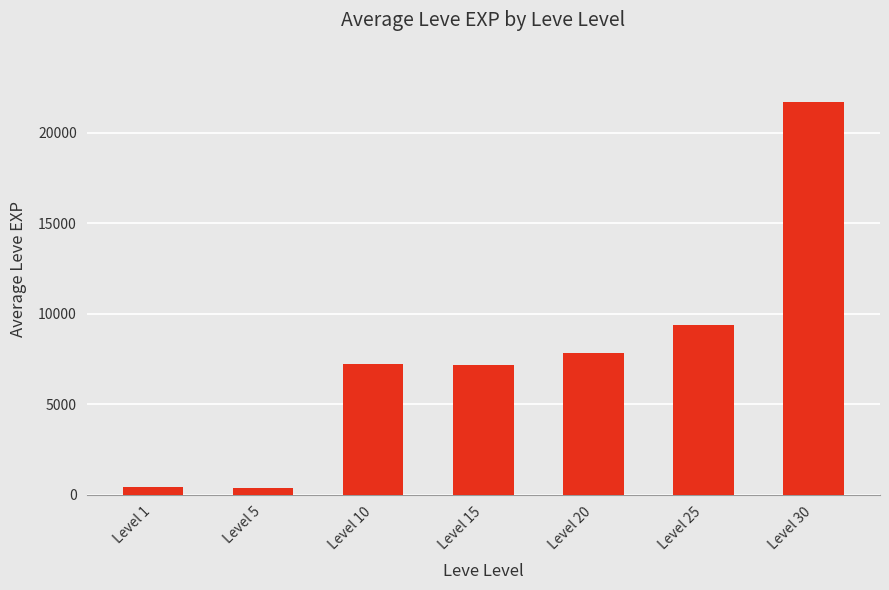

Count the number of data series in this chart.

1